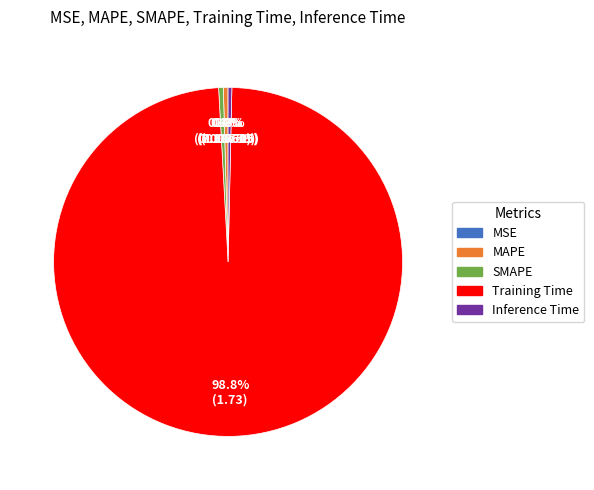

Combined, do SMAPE and MAPE account for over 50%?

No